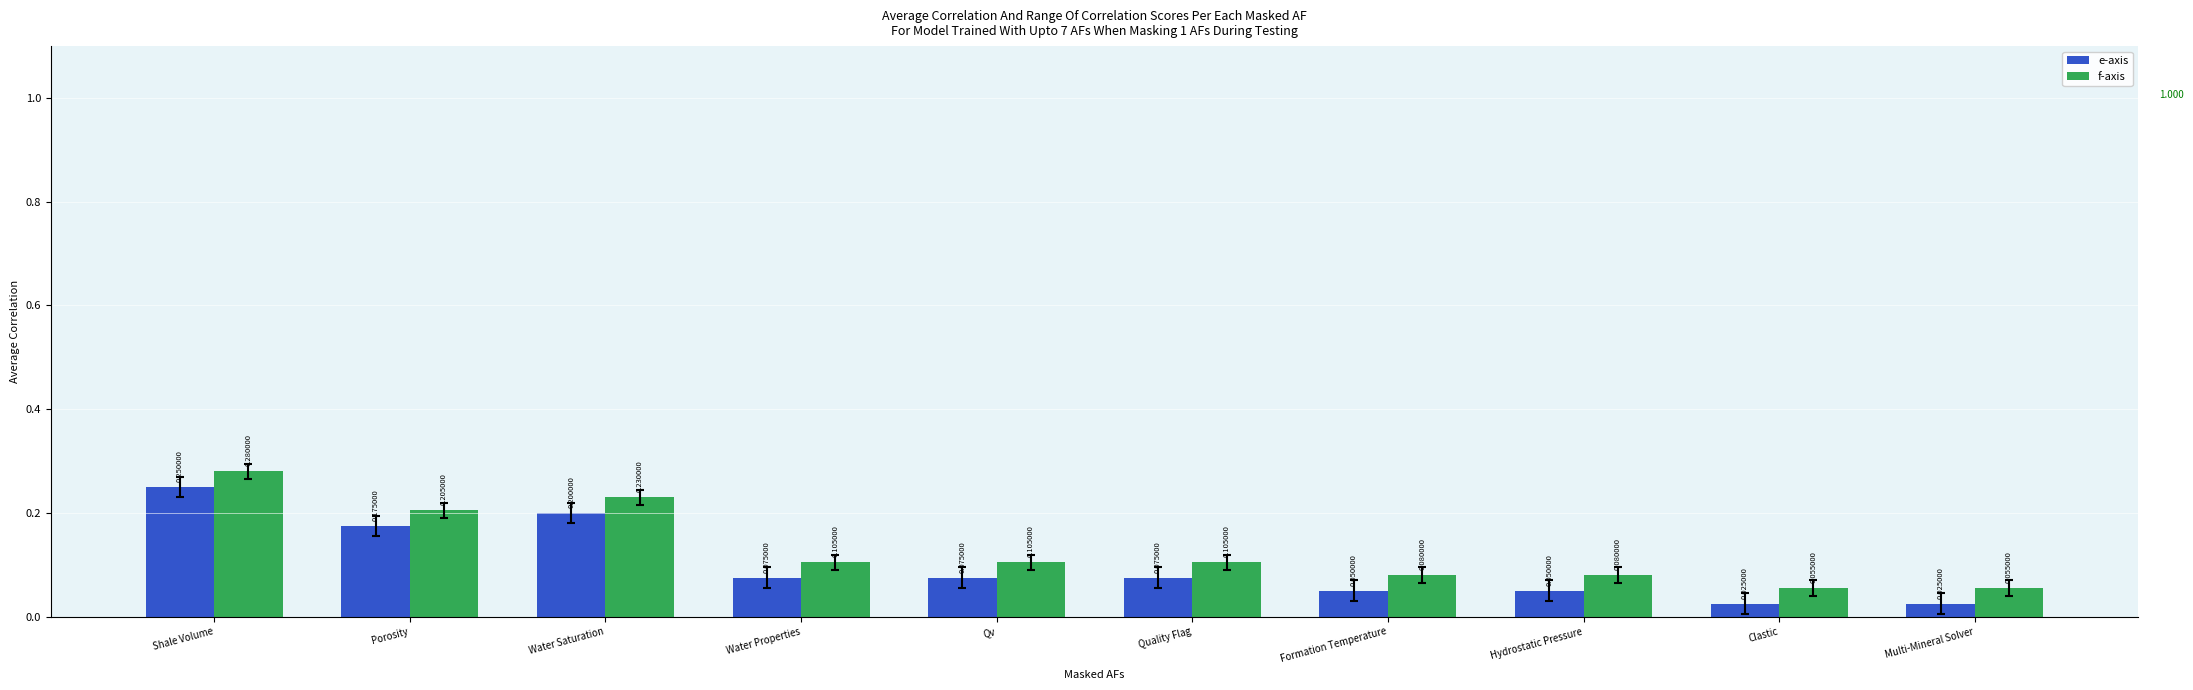

Which series has the largest total across all categories?

f-axis